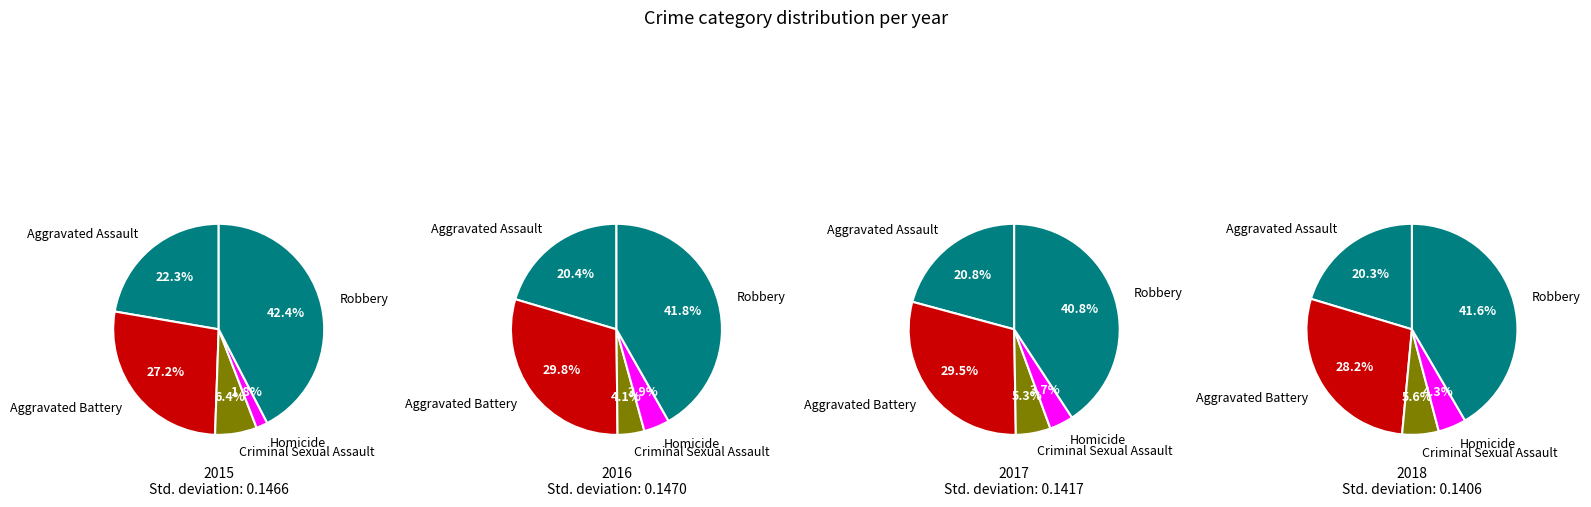

Count the number of slices in the pie.

5